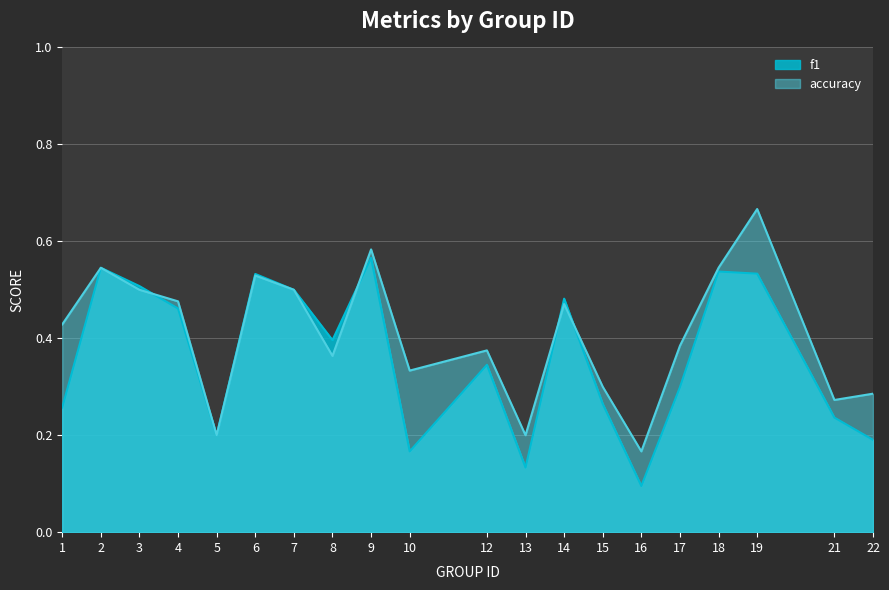

Rank the series by their average value, from lowest to highest.

f1, accuracy